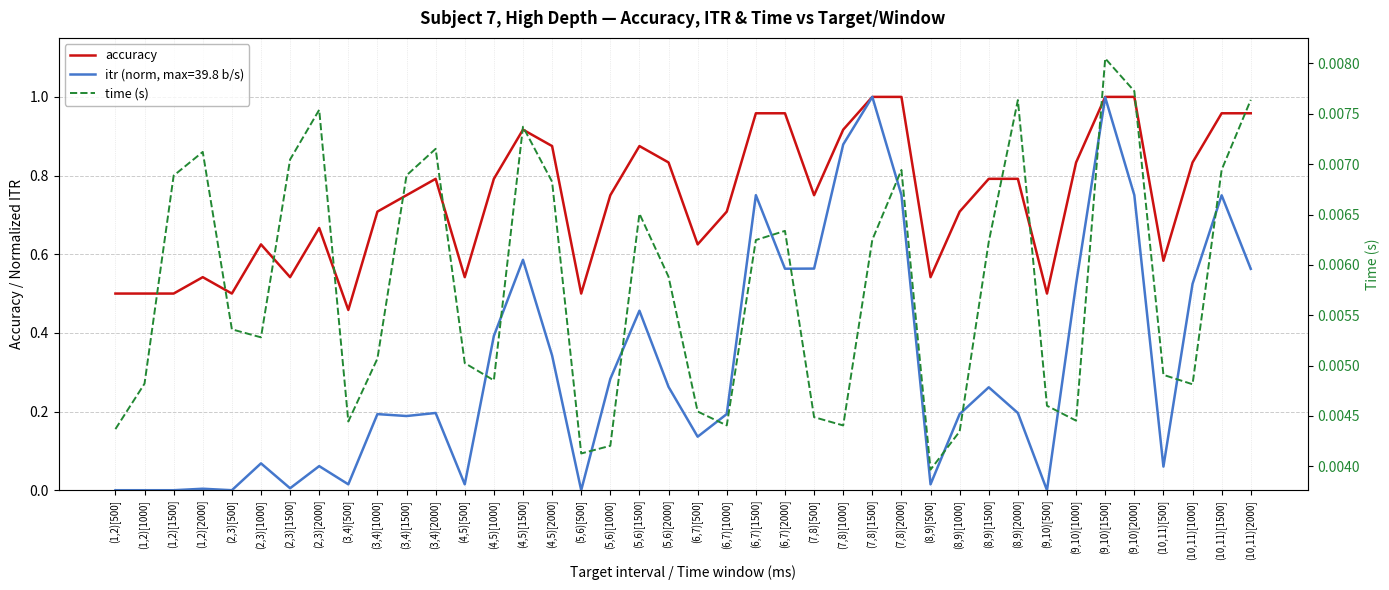

Is it true that accuracy equals 1.0 at (6,7)[1500]?

True